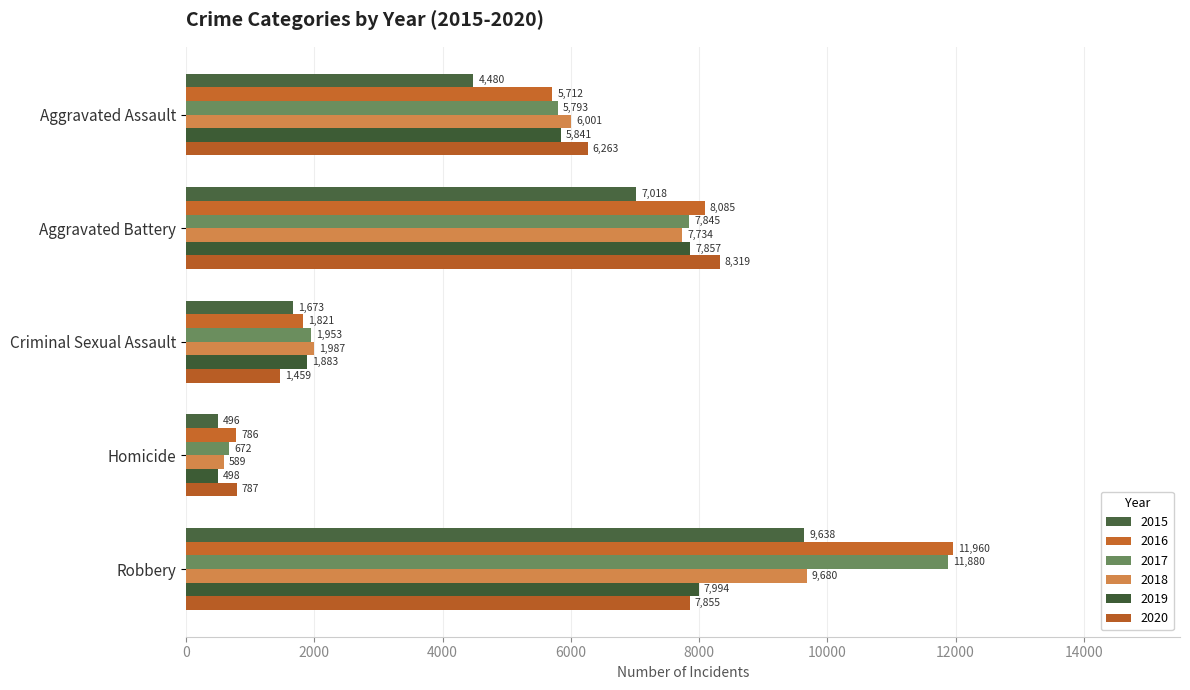

The 2020 series shows 787 at Homicide. True or false?

True